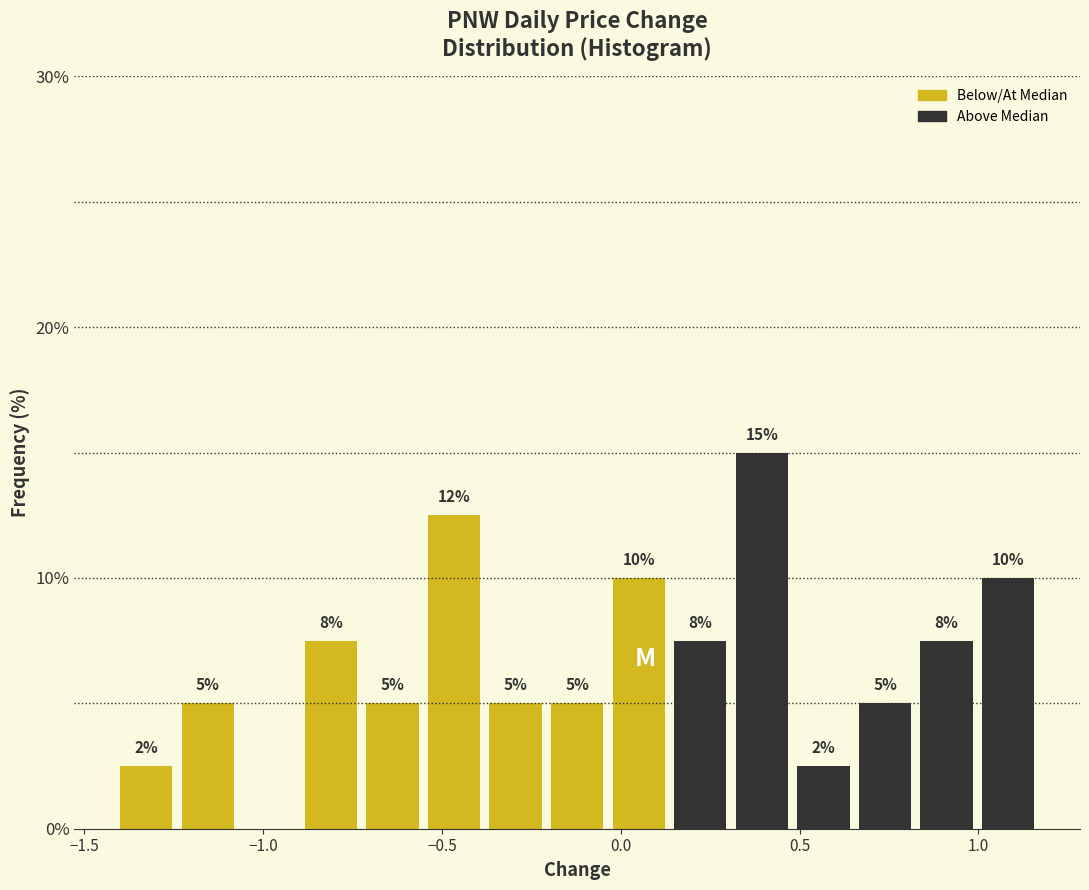

Around what value on the x-axis is the tallest bar? Give the approximate position of its centre, as read against the axis.

0.40